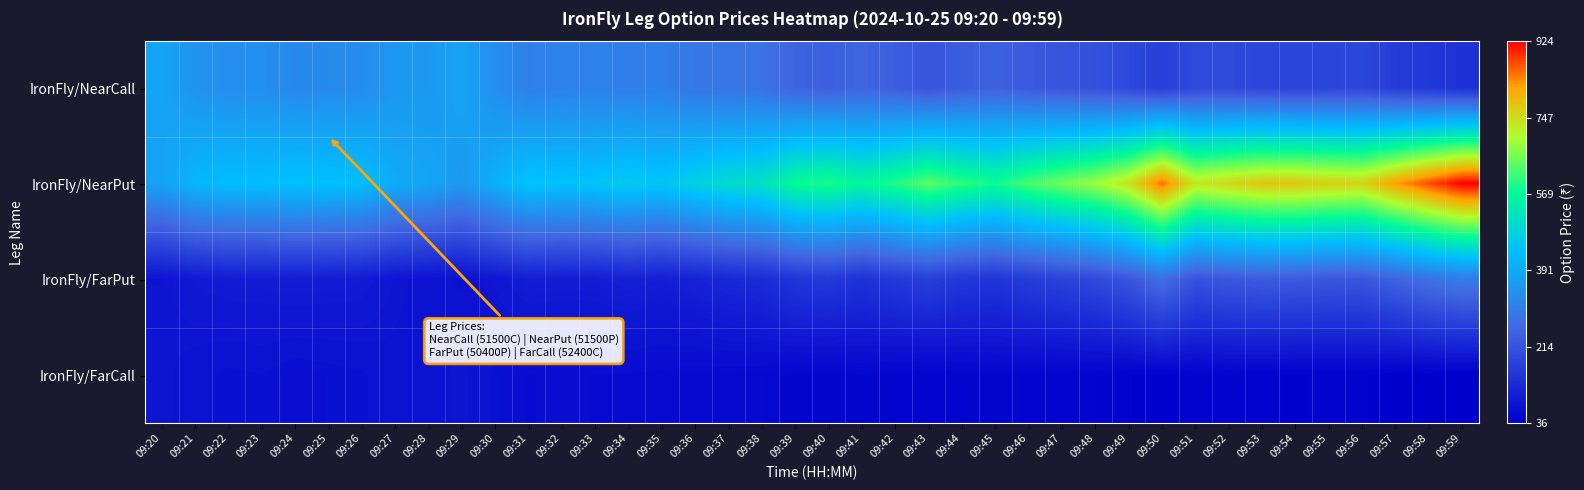

Which series has the largest total across all categories?

IronFly/NearPut